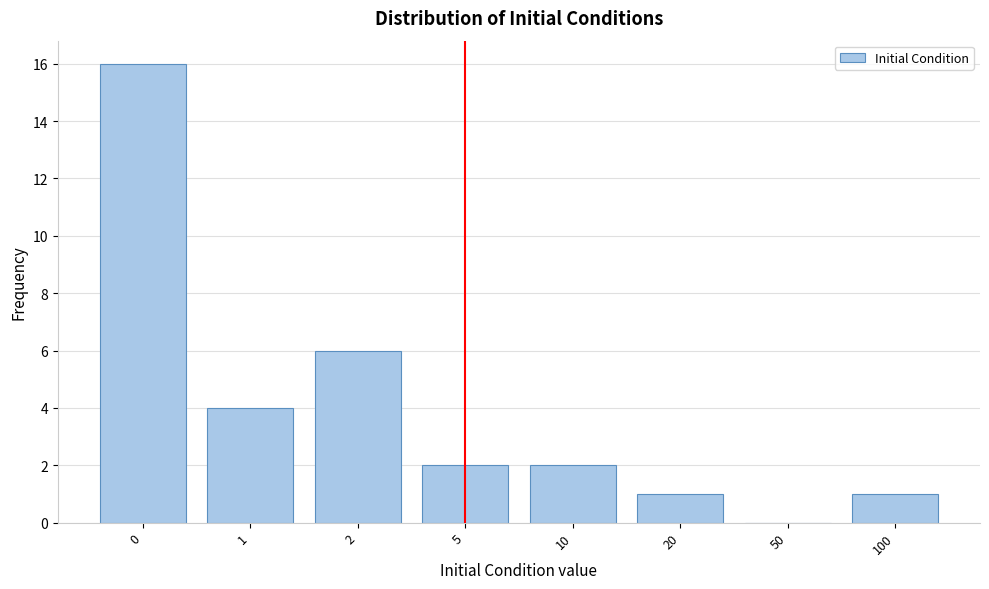

Reading left to right, transcribe all the data shown in this chart.

0=16	1=4	2=6	5=2	10=2	20=1	50=0	100=1